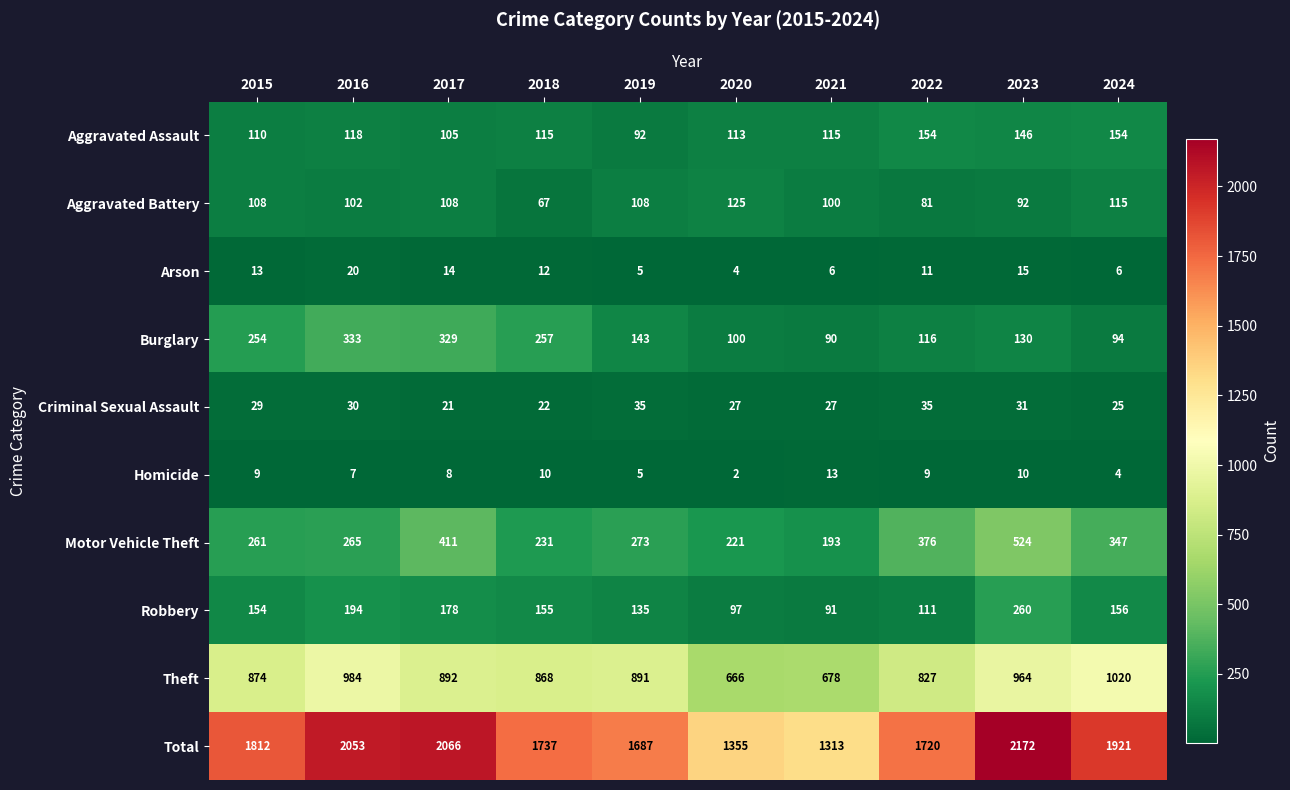

At which category is the sum across all series the highest?

2023